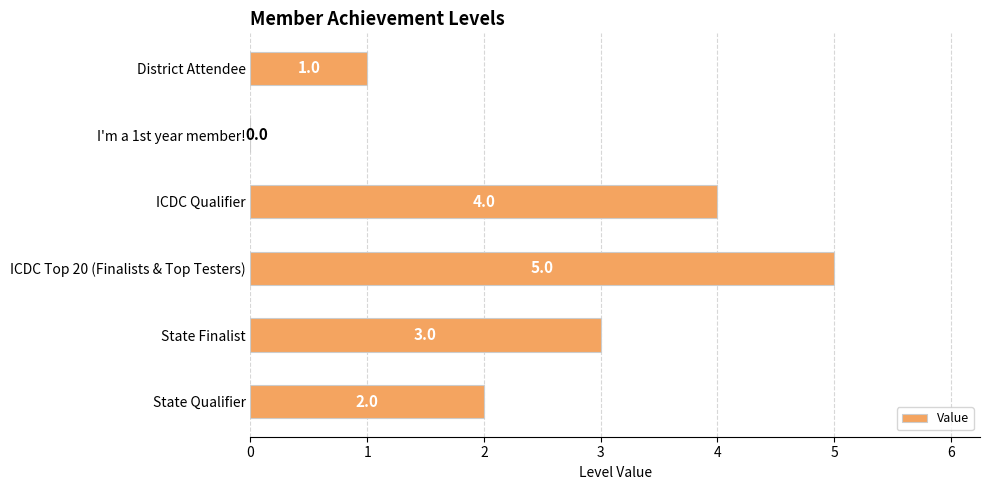

Is it true that the value at ICDC Top 20 (Finalists & Top Testers) is 7?

False